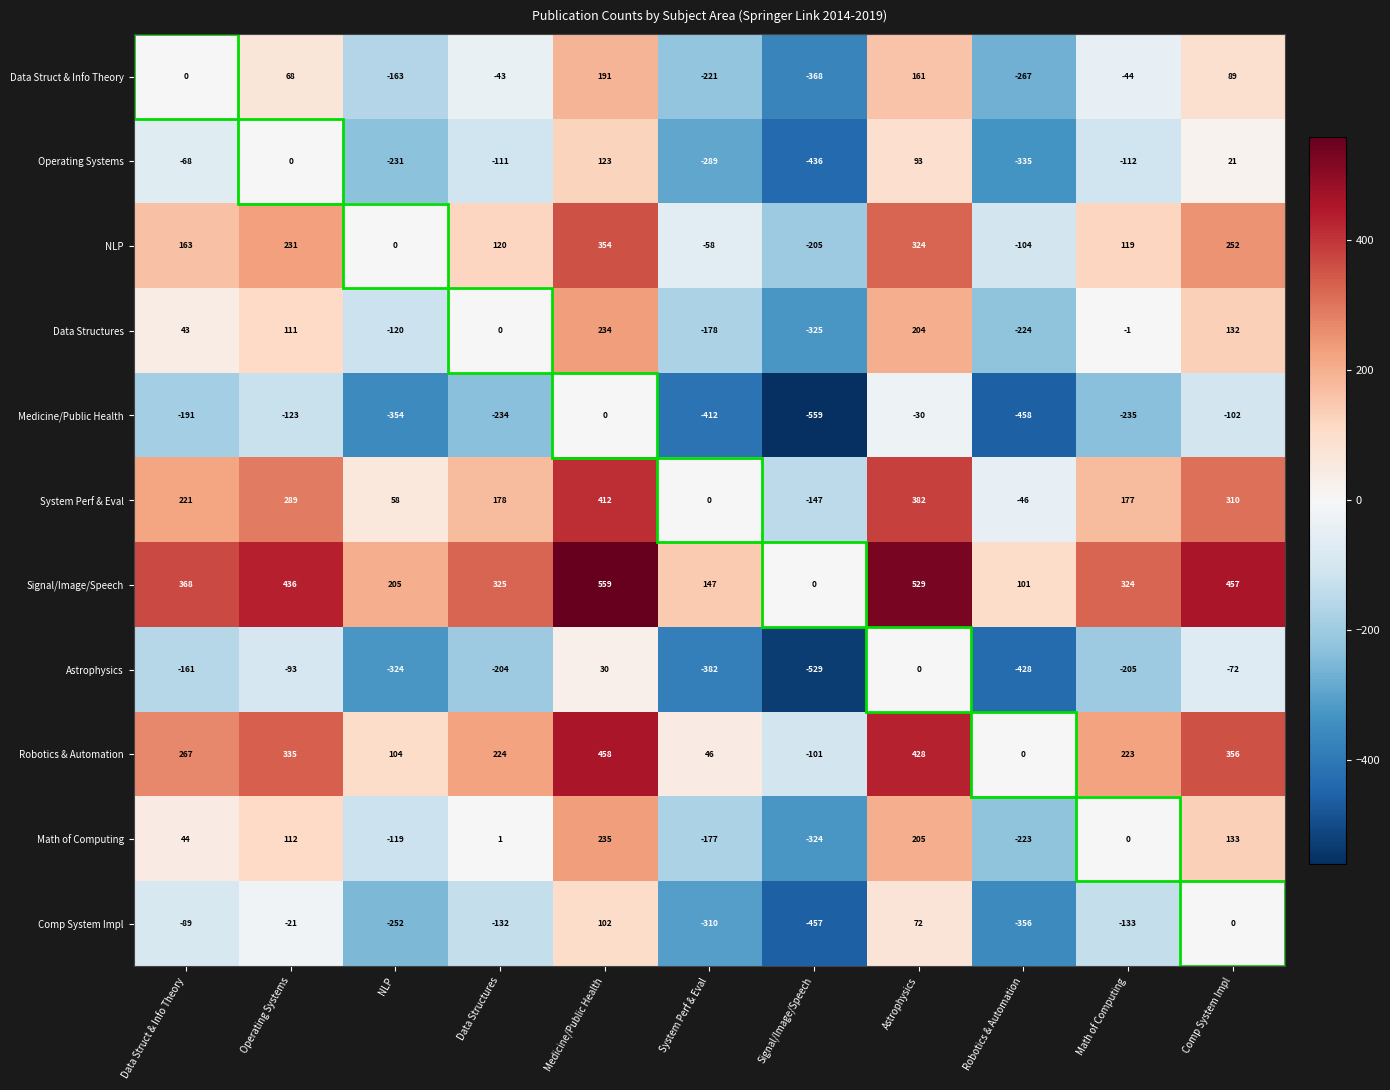

The Robotics & Automation series shows 98 at Math of Computing. True or false?

False